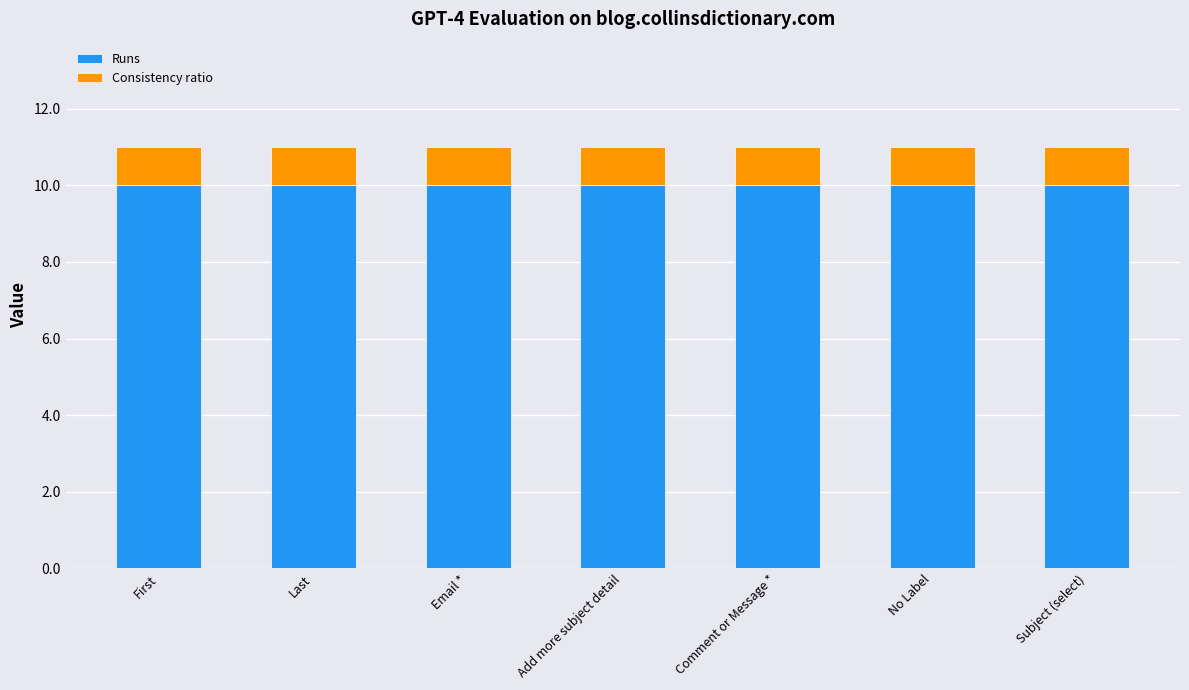

The Runs series shows 10 at Comment or Message *. True or false?

True